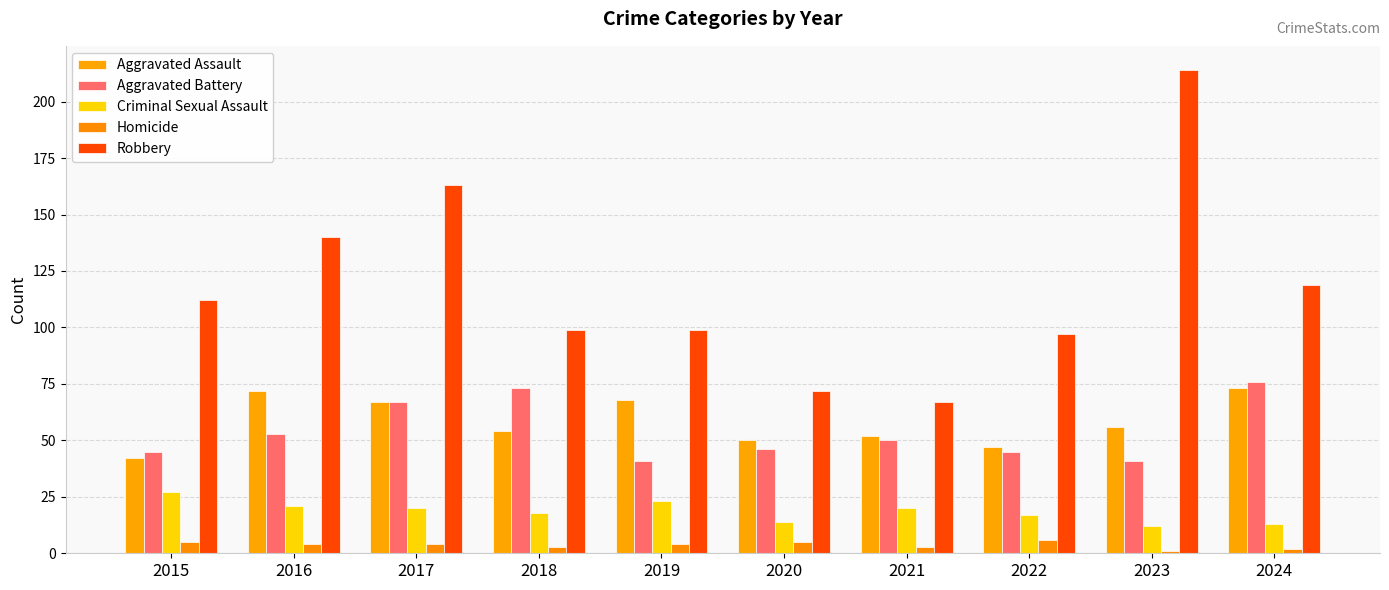

Is it true that Robbery equals 99 at 2019?

True